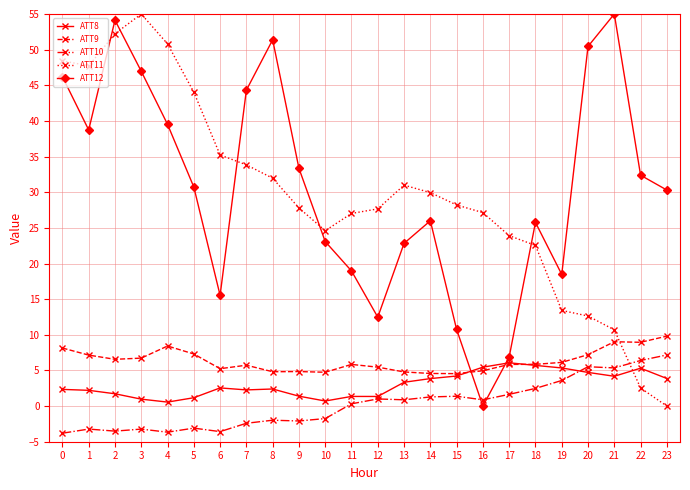

Which series has the largest total across all categories?

ATT12